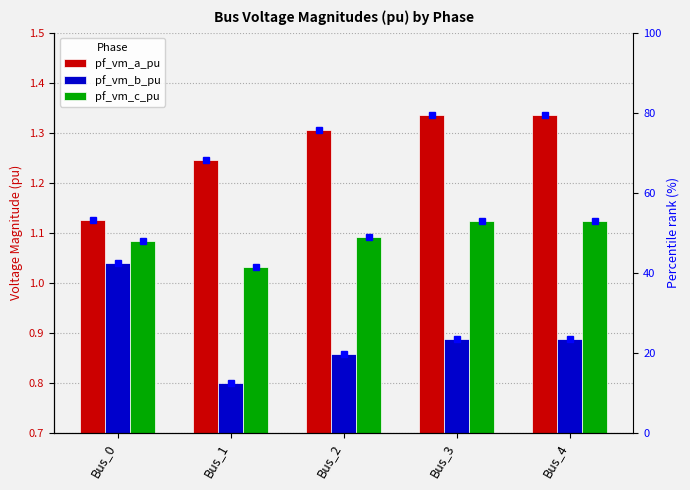

How many data points does each series have?

5